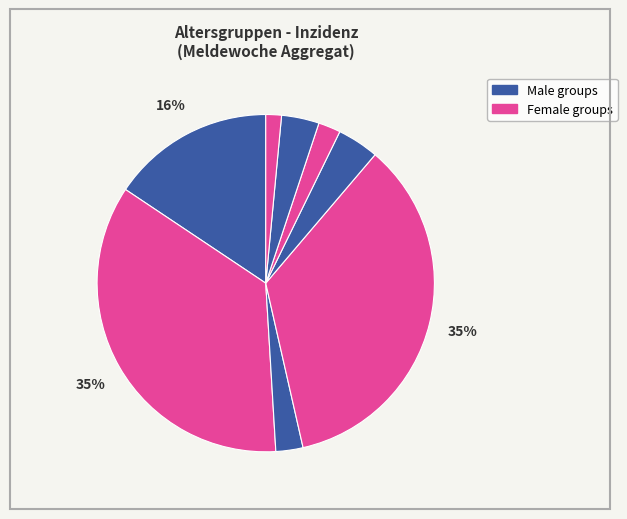

Which category has the smallest portion of the pie?

80+